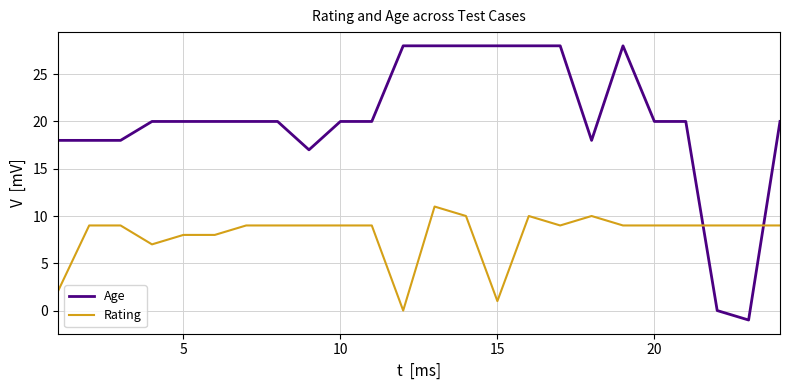

List the series in order of their peak value, highest first.

Age, Rating